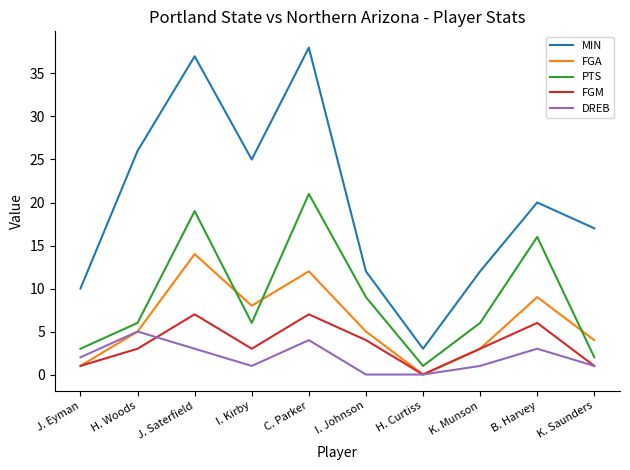

Which series has the widest spread of values?

MIN